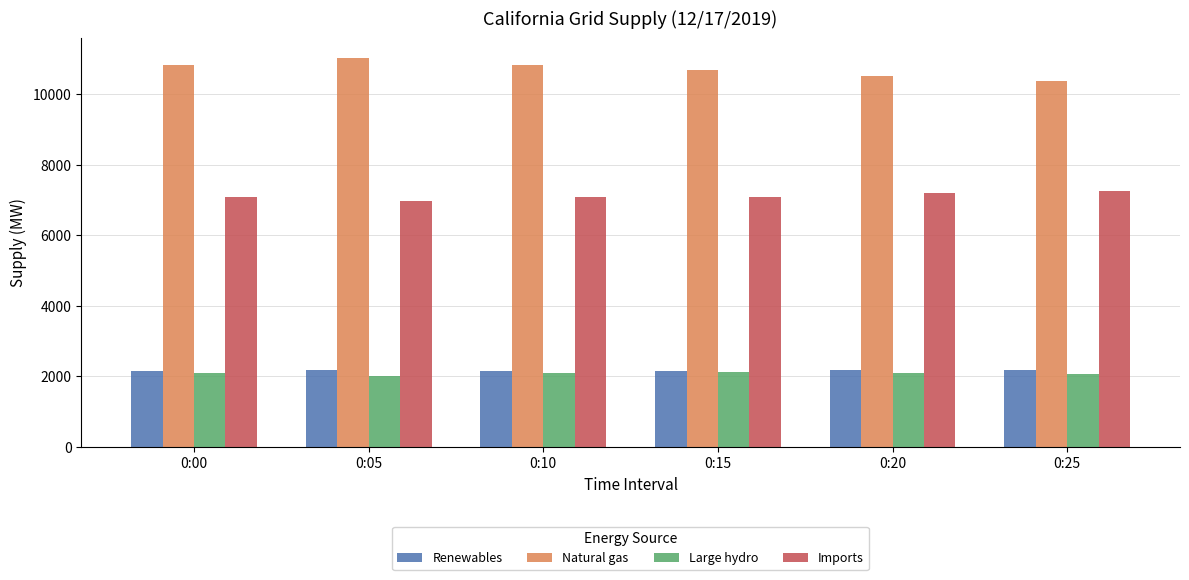

What is the value of the Imports bar at the 4th from the left?

7077